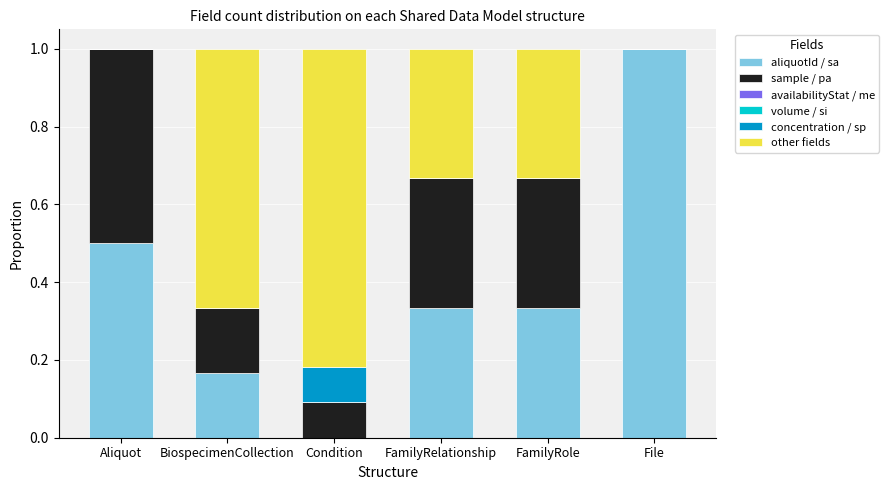

True or false: aliquotId / sa has a value of 0.7 at Condition.

False